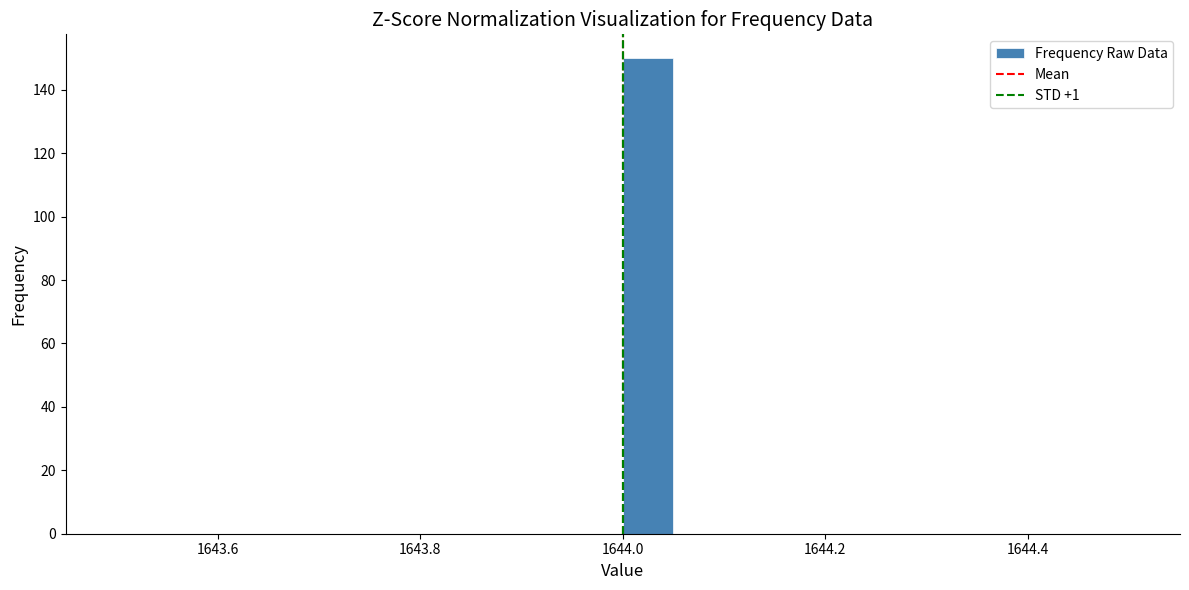

Read against the x-axis, roughly where is the centre of the tallest bar?

1644.02